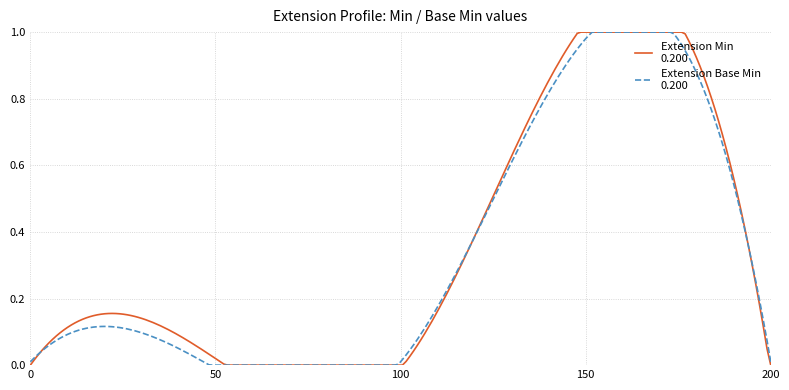

Is this an area chart (filled region under the line)?

No